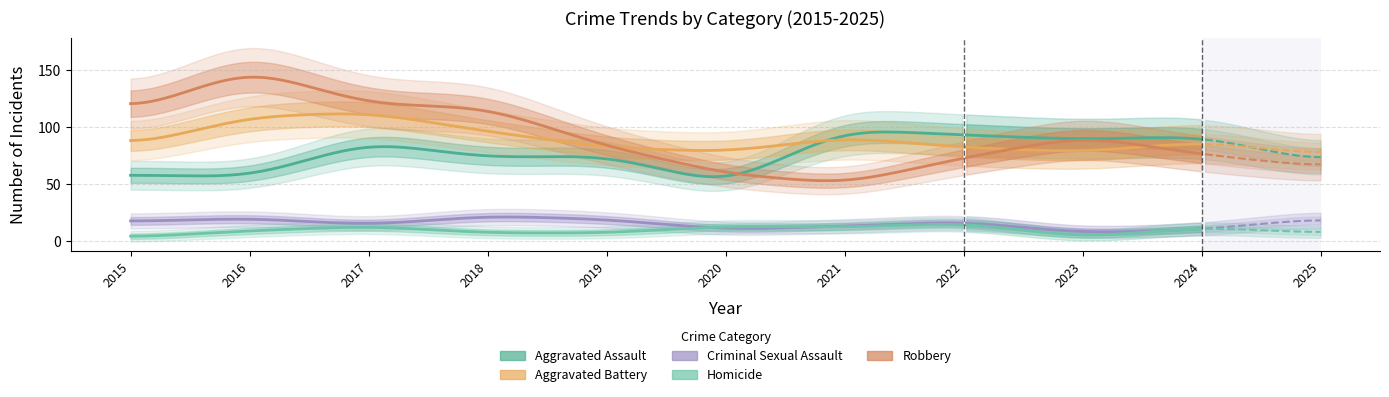

What is the value of the Aggravated Assault point at the 1st from the left?

58